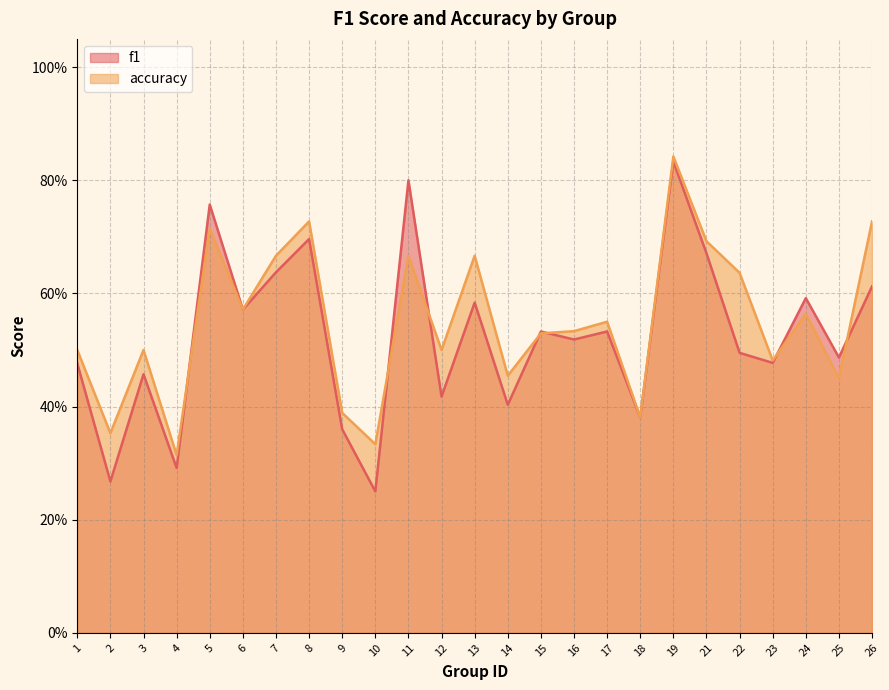

What is the total value across all series at 16?

1.1